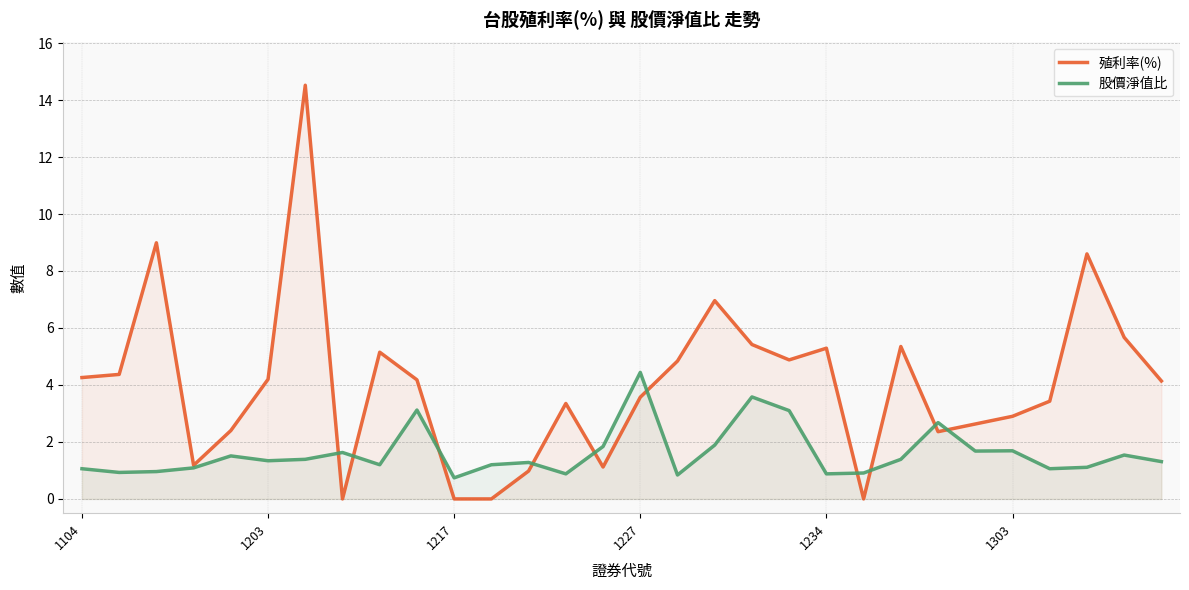

At which category does the chart reach its minimum across all series?

7